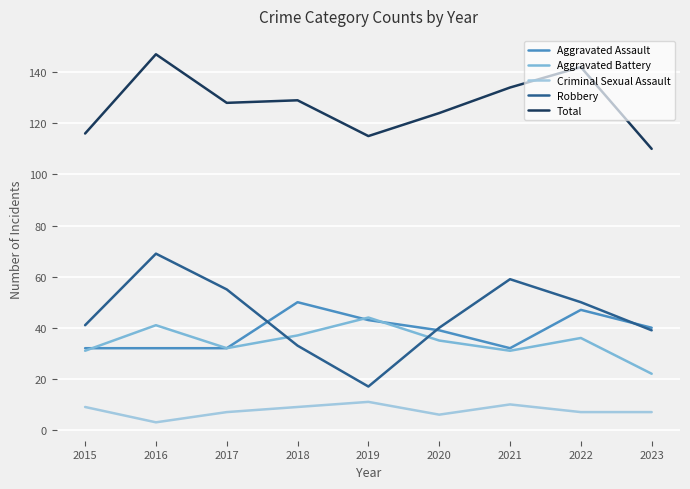

Which series has the largest total across all categories?

Total